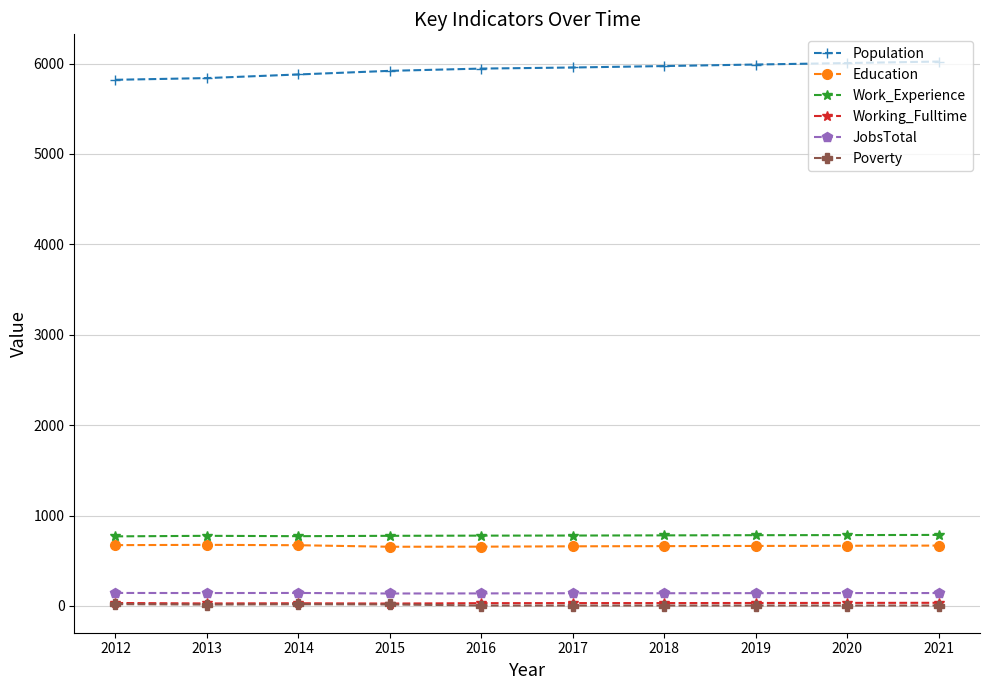

What is the minimum value for Working_Fulltime?

27